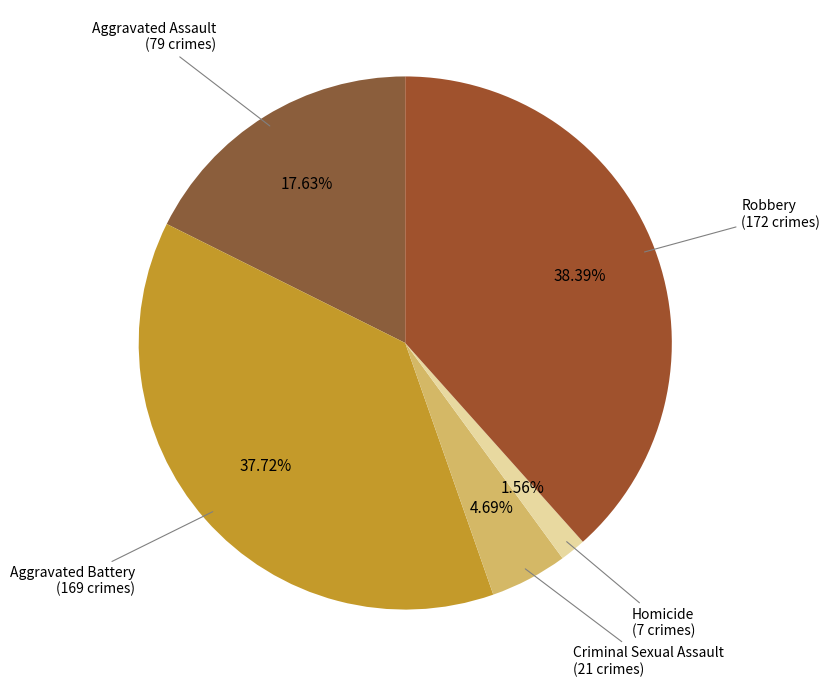

To the nearest percent, what is the combined percentage of Criminal Sexual Assault and Aggravated Battery?

42%